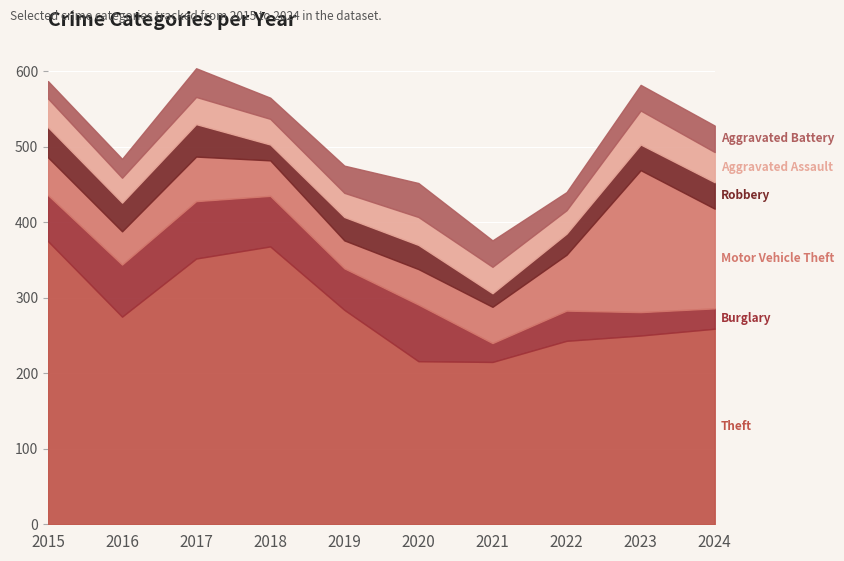

Which series has the largest total across all categories?

Theft